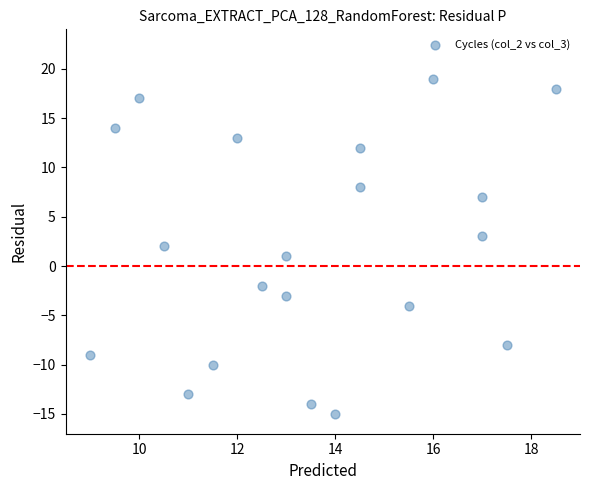

What is the range of Y values (max minus min)?

34